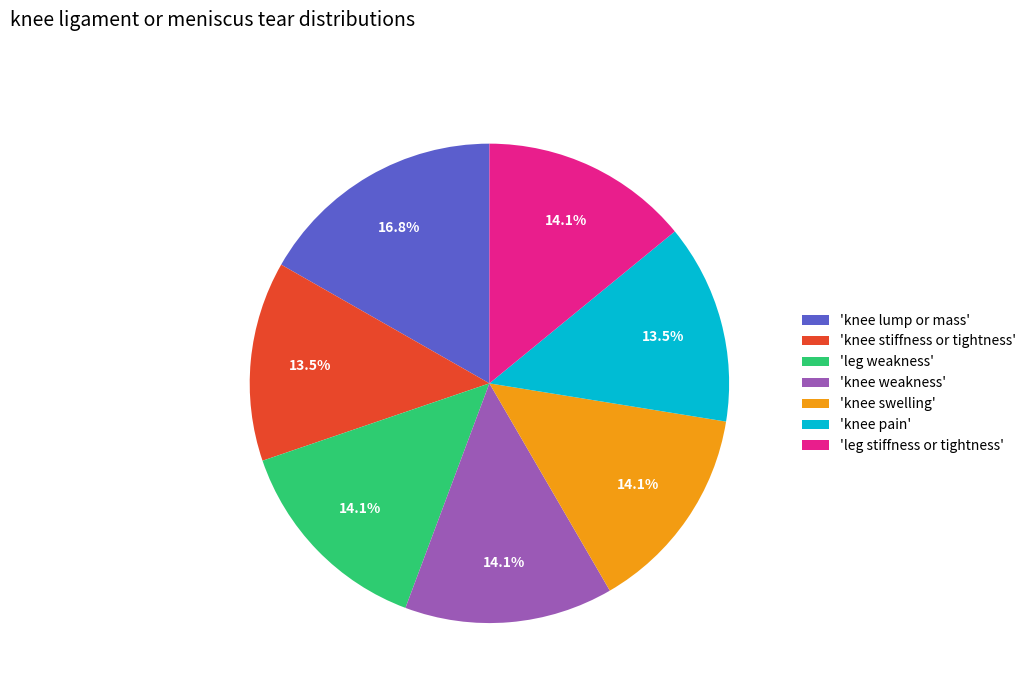

Is there any slice that represents more than half of the pie?

No